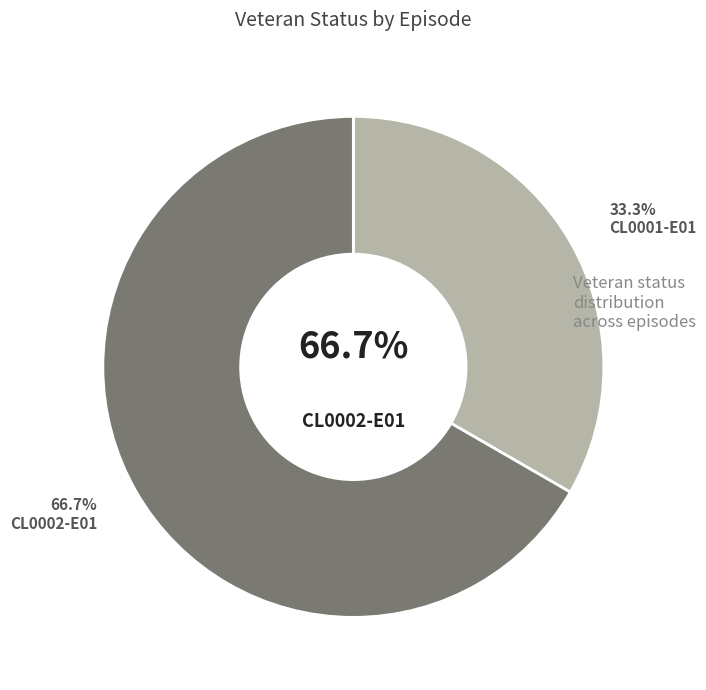

Combined, what portion of the pie is CL0001-E01 and CL0002-E01?

100.0%